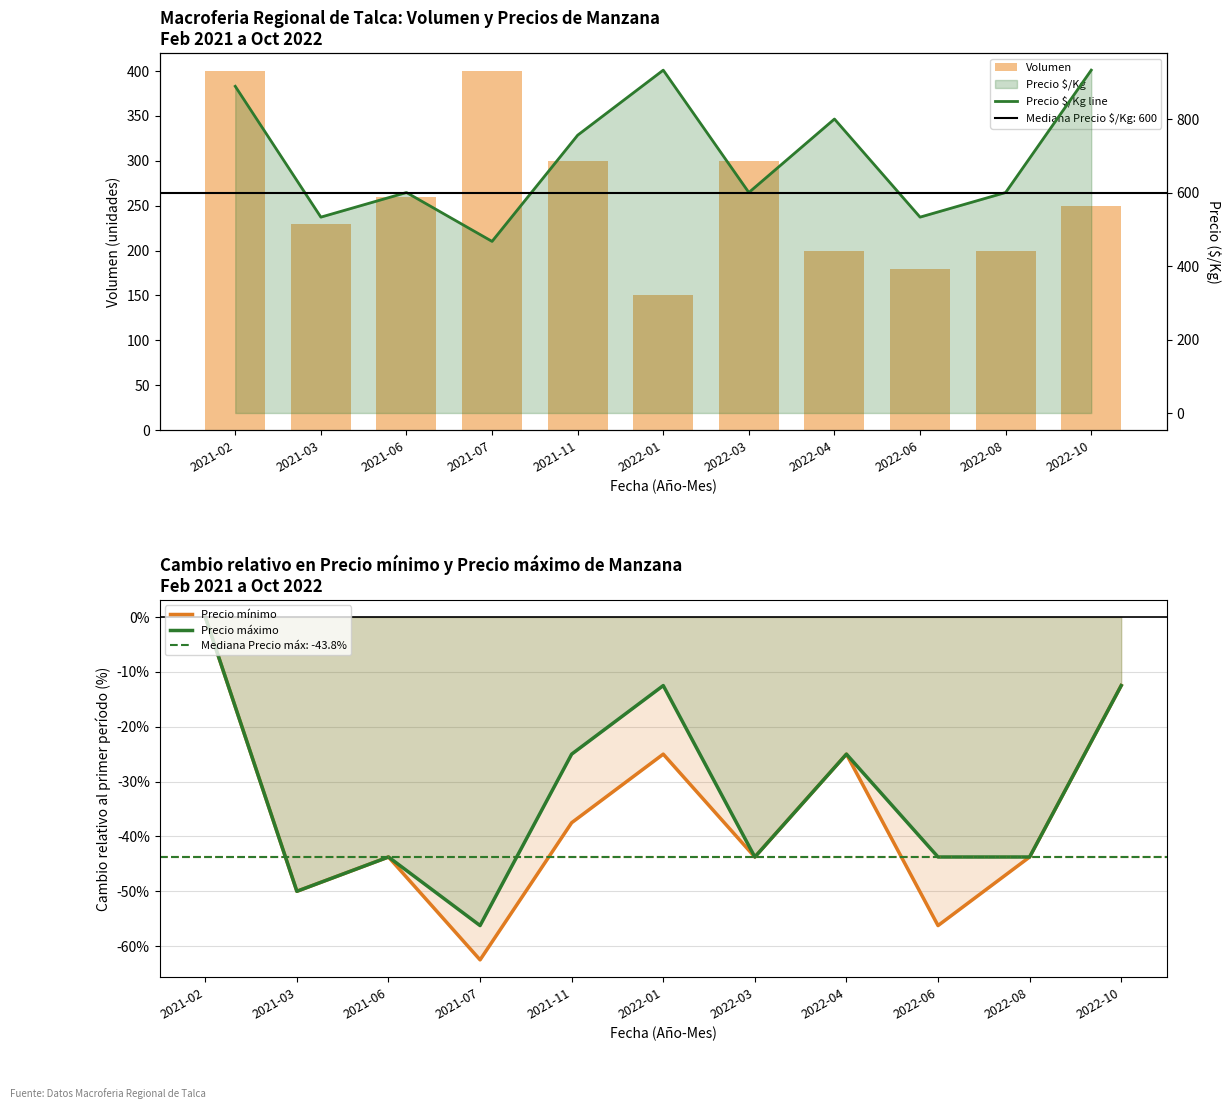

Count the number of data series in this chart.

4